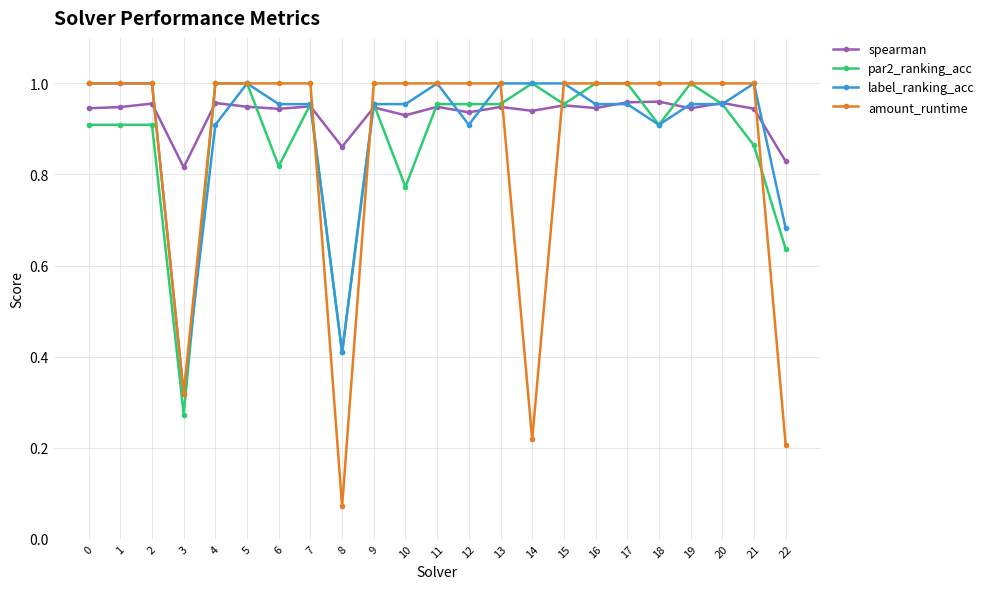

Which series changed the most between 4 and 21?

par2_ranking_acc